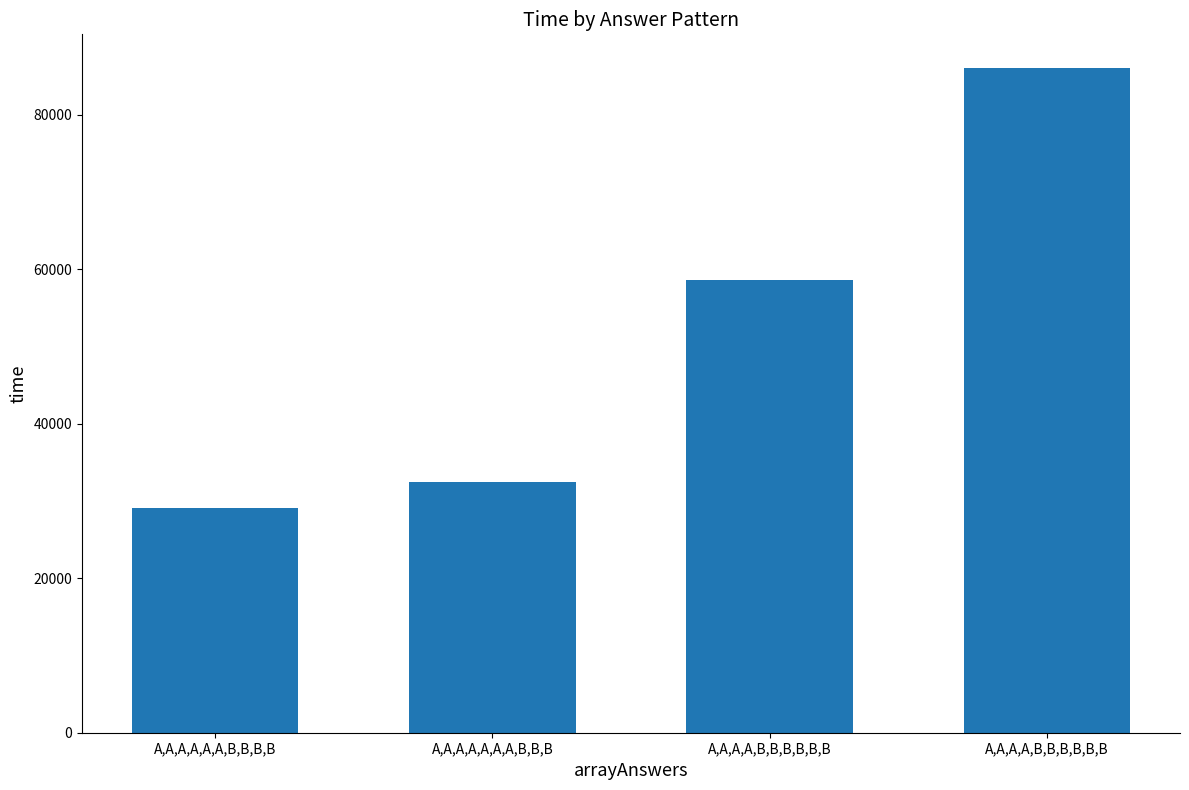

Count the number of data series in this chart.

1